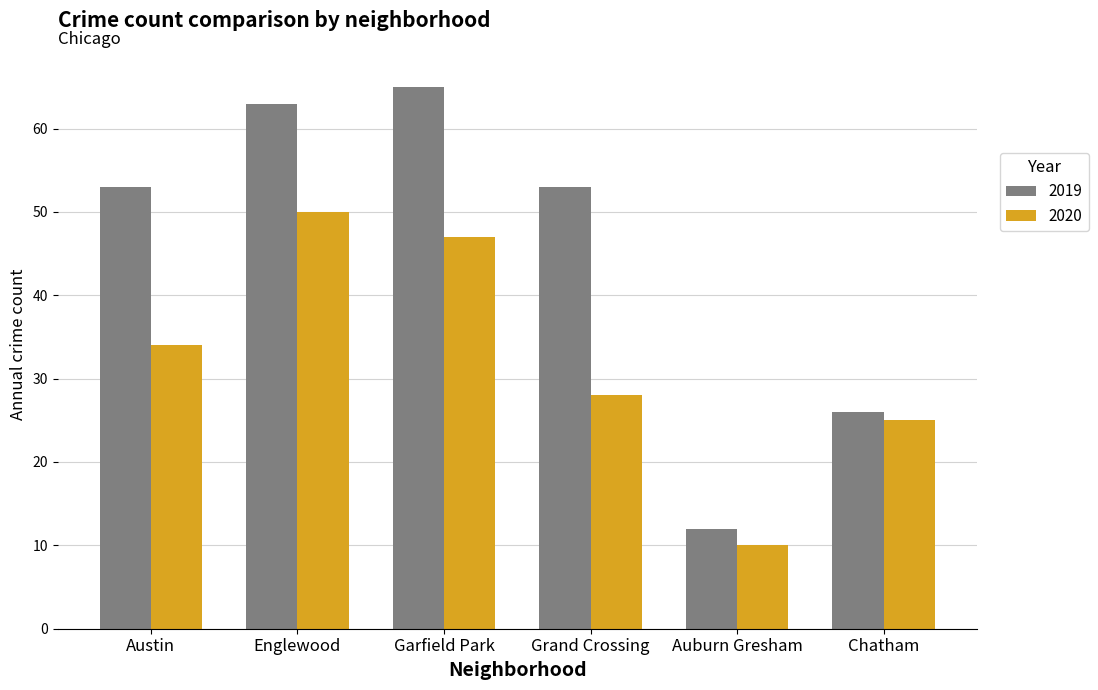

How many categories are shown in the chart?

6